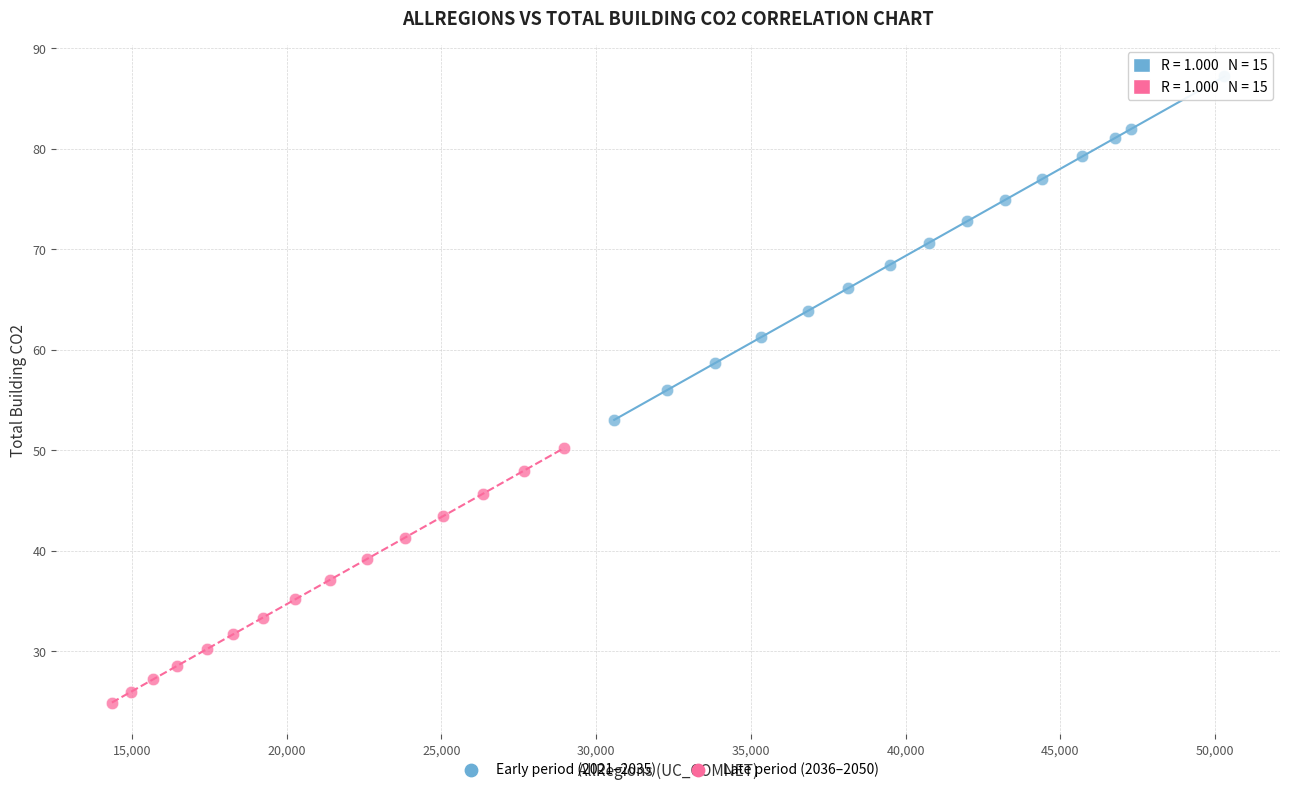

Which series contains the highest Y value?

Early period (2021–2035)